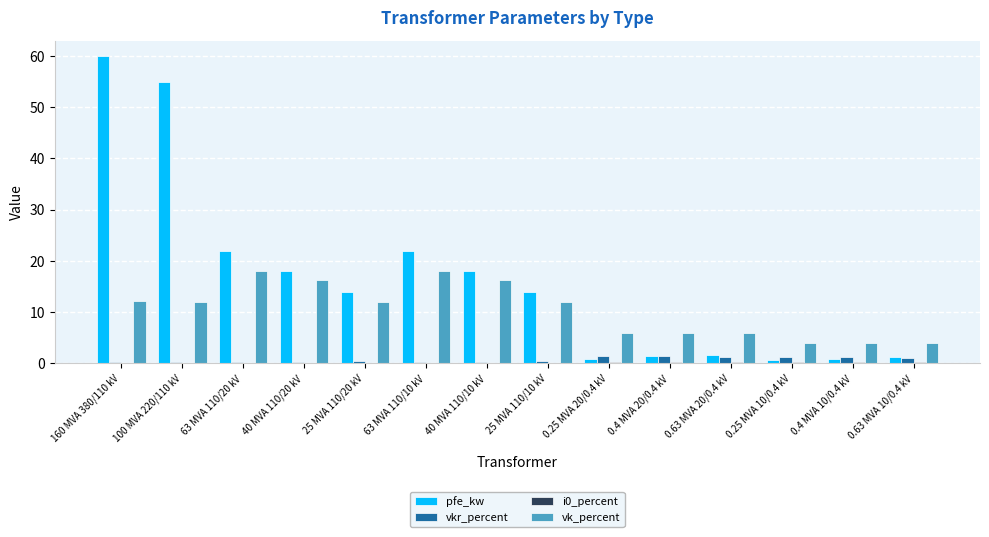

Which label corresponds to the largest value in the chart?

160 MVA 380/110 kV